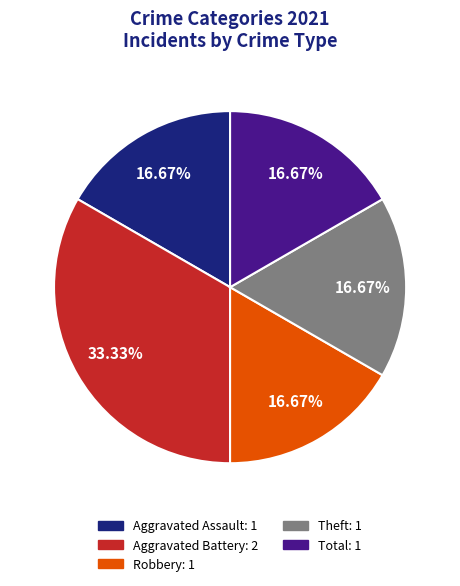

Does any single category account for the majority?

No